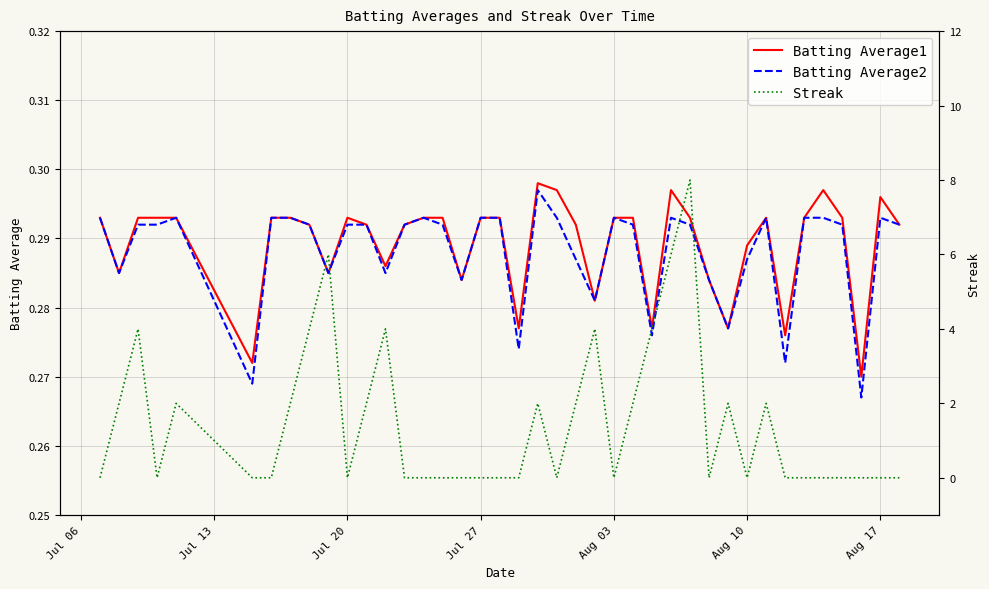

How many distinct data groups are displayed?

3